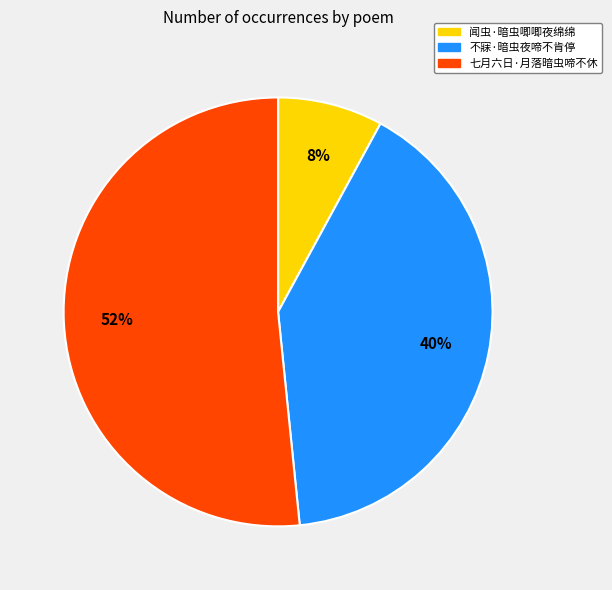

Which slice is the smallest?

闻虫·暗虫唧唧夜绵绵